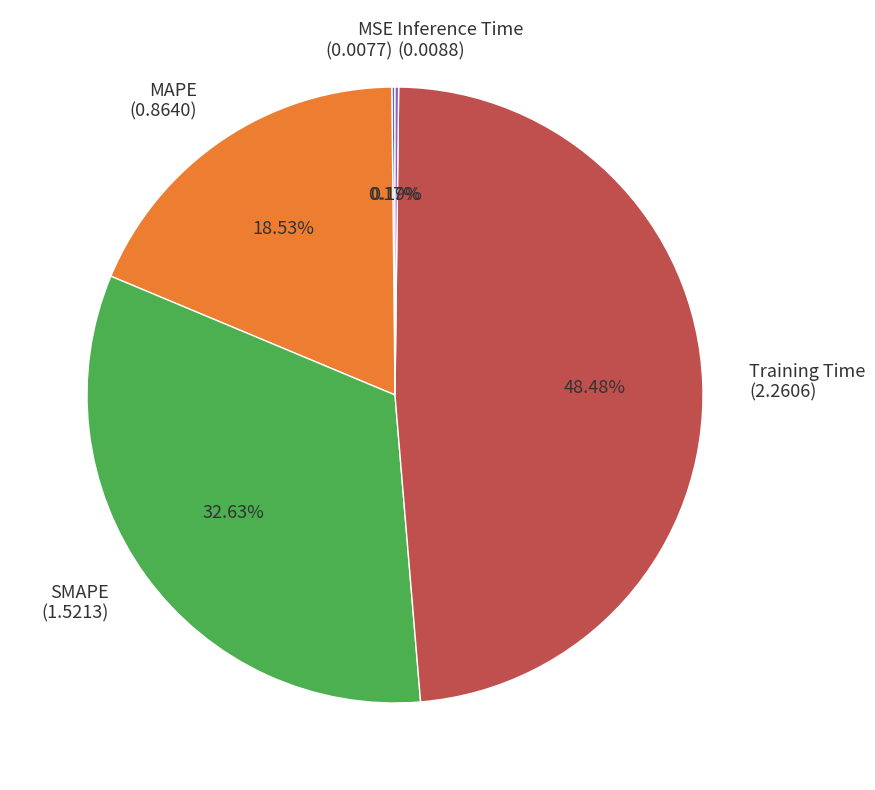

Does Training Time account for over 50% of the chart?

No